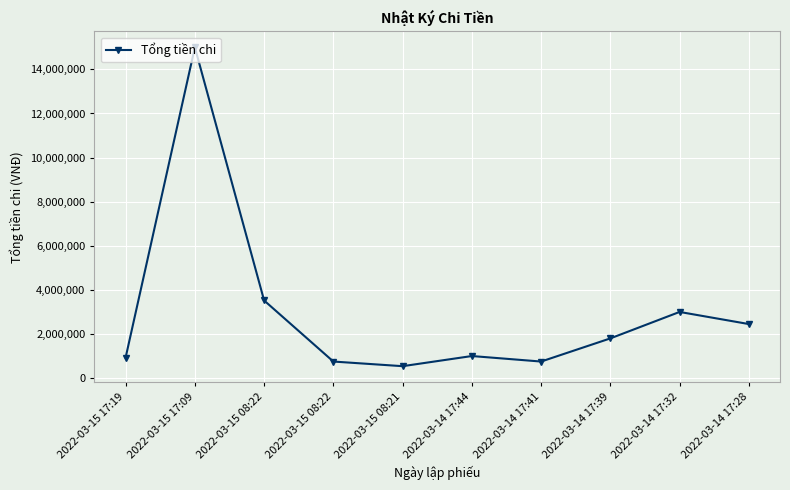

Reading left to right, what are all the values shown in this chart?

2022-03-15 17:19=930000	2022-03-15 17:09=15000000	2022-03-15 08:22=3520000	2022-03-15 08:22=750000	2022-03-15 08:21=540000	2022-03-14 17:44=1000000	2022-03-14 17:41=750000	2022-03-14 17:39=1800000	2022-03-14 17:32=3000000	2022-03-14 17:28=2450000